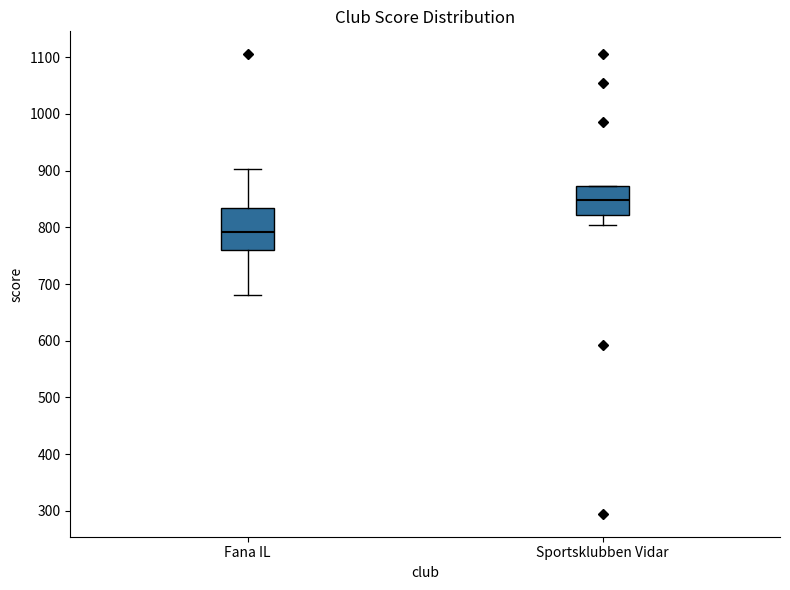

Reading left to right, transcribe this box plot: for each box, give where its median line is, the range the box spans, and where its two whiskers end, as read against the y-axis. The values are not printed on the chart, so give them approximately, as read against the axis.

Fana IL: median 790, box 760 to 830, whiskers 680 to 900
Sportsklubben Vidar: median 850, box 820 to 870, whiskers 800 to 870